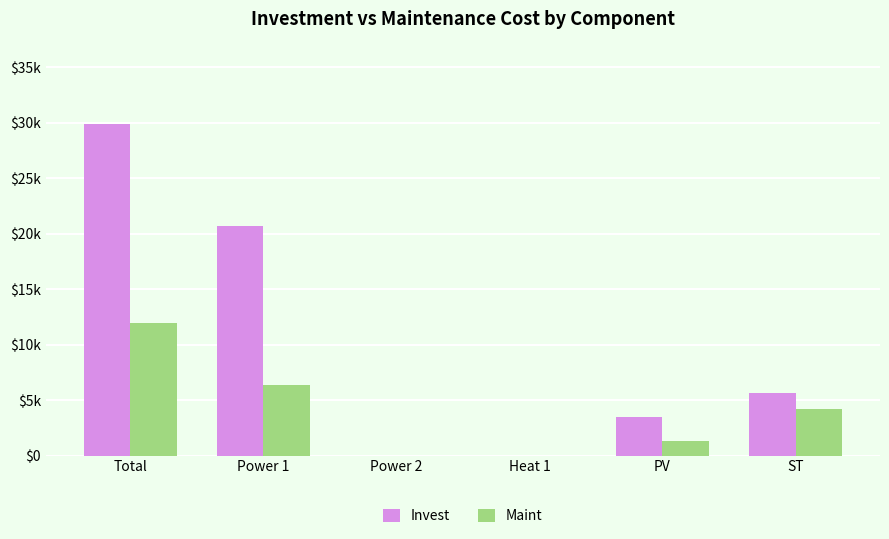

What is the average value of the Maint series?

3971.3